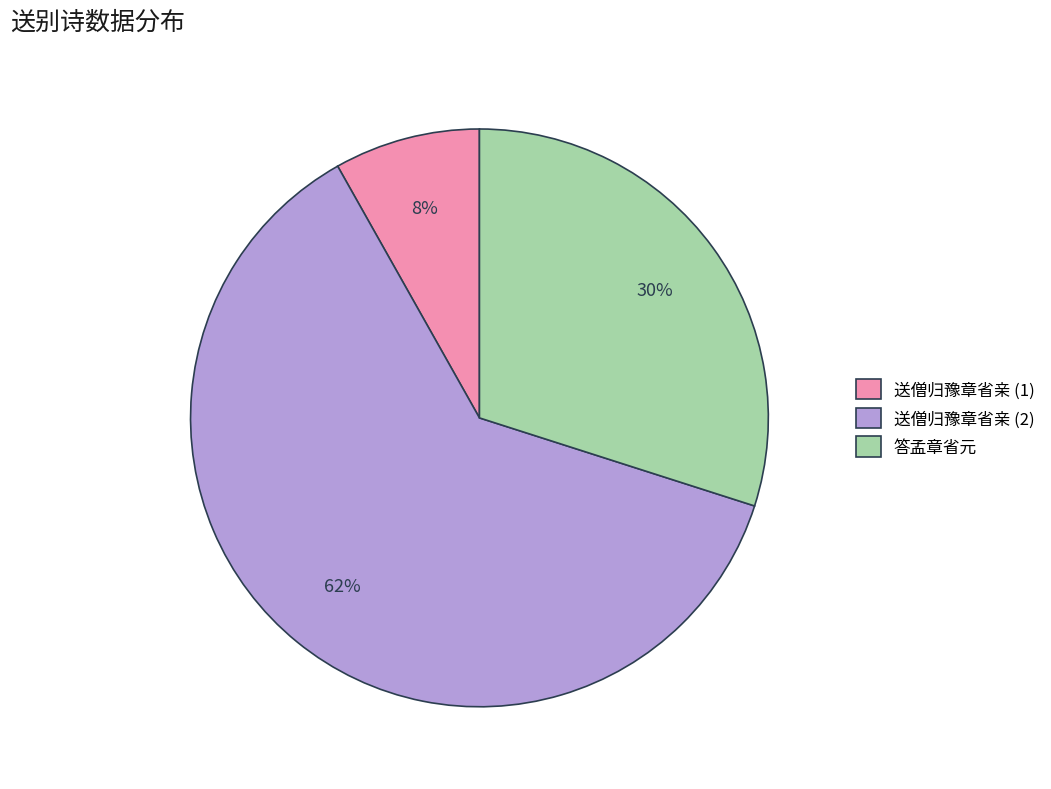

Approximately how many times larger is the value at 送僧归豫章省亲 (2) compared to 答孟章省元?

2.1